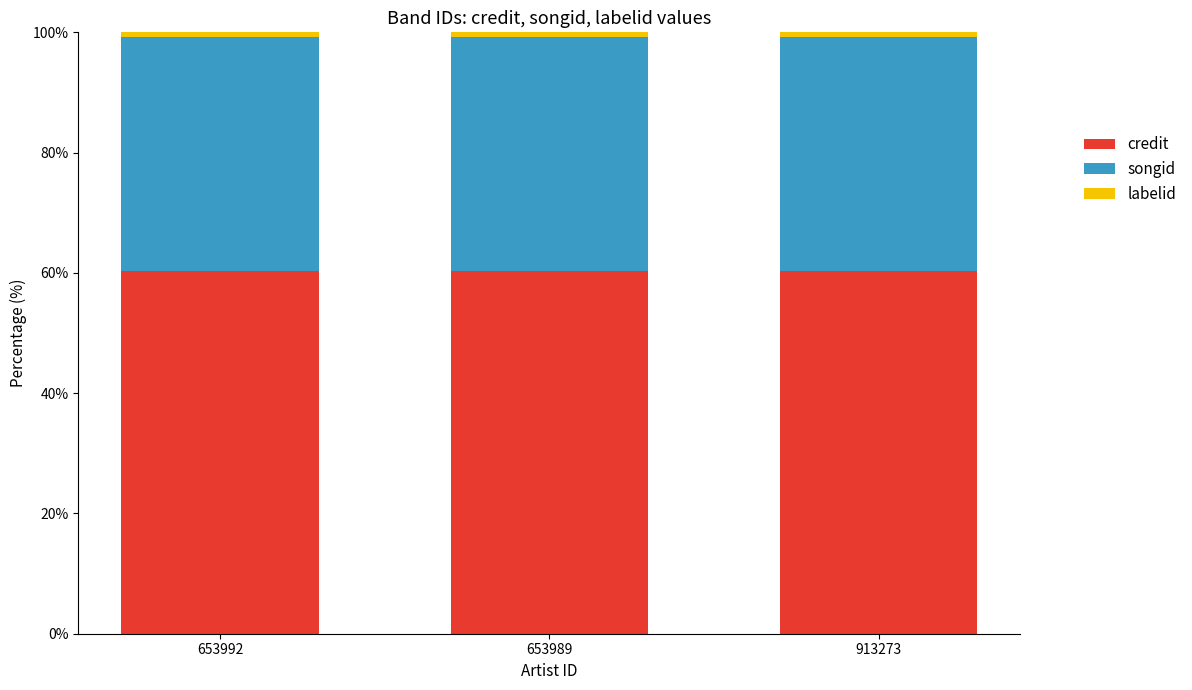

What is the lowest value of the credit series?

60.3